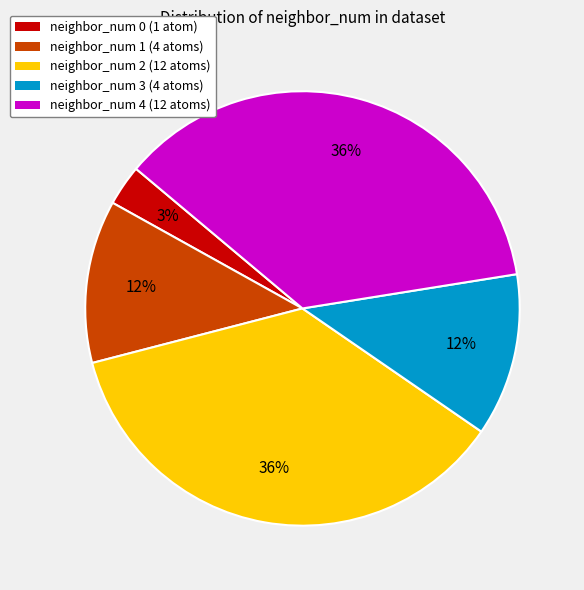

What is the ratio of the value at neighbor_num 1 to the value at neighbor_num 0?

4.0